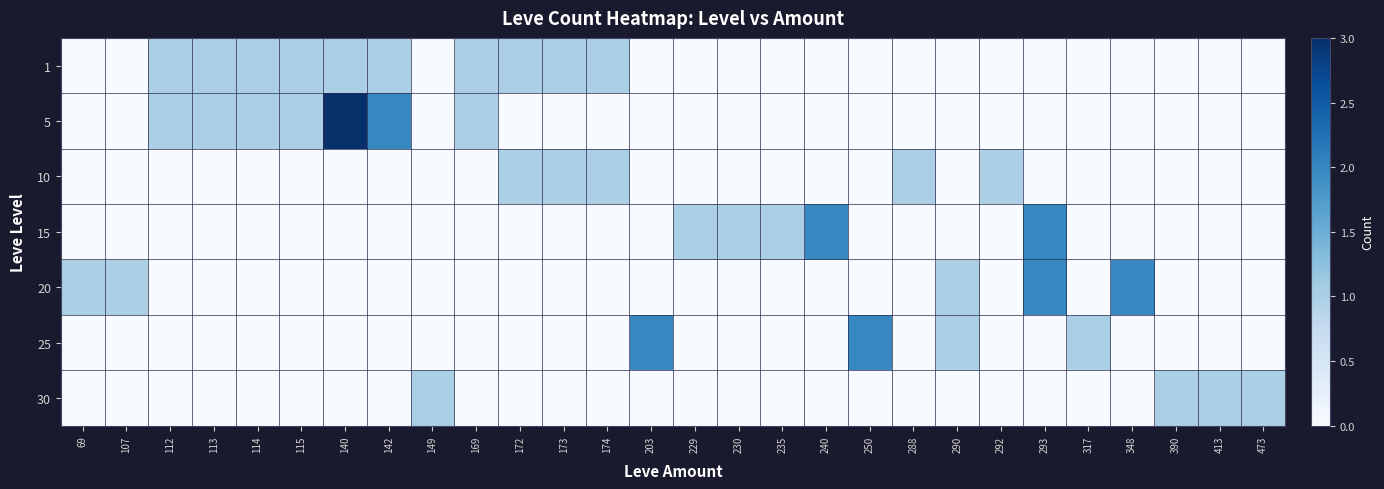

Reading left to right, transcribe all the data shown in this chart.

1: 69=0	107=0	112=1	113=1	114=1	115=1	140=1	142=1	149=0	169=1	172=1	173=1	174=1	203=0	229=0	230=0	235=0	240=0	250=0	288=0	290=0	292=0	293=0	317=0	348=0	390=0	413=0	473=0
5: 69=0	107=0	112=1	113=1	114=1	115=1	140=3	142=2	149=0	169=1	172=0	173=0	174=0	203=0	229=0	230=0	235=0	240=0	250=0	288=0	290=0	292=0	293=0	317=0	348=0	390=0	413=0	473=0
10: 69=0	107=0	112=0	113=0	114=0	115=0	140=0	142=0	149=0	169=0	172=1	173=1	174=1	203=0	229=0	230=0	235=0	240=0	250=0	288=1	290=0	292=1	293=0	317=0	348=0	390=0	413=0	473=0
15: 69=0	107=0	112=0	113=0	114=0	115=0	140=0	142=0	149=0	169=0	172=0	173=0	174=0	203=0	229=1	230=1	235=1	240=2	250=0	288=0	290=0	292=0	293=2	317=0	348=0	390=0	413=0	473=0
20: 69=1	107=1	112=0	113=0	114=0	115=0	140=0	142=0	149=0	169=0	172=0	173=0	174=0	203=0	229=0	230=0	235=0	240=0	250=0	288=0	290=1	292=0	293=2	317=0	348=2	390=0	413=0	473=0
25: 69=0	107=0	112=0	113=0	114=0	115=0	140=0	142=0	149=0	169=0	172=0	173=0	174=0	203=2	229=0	230=0	235=0	240=0	250=2	288=0	290=1	292=0	293=0	317=1	348=0	390=0	413=0	473=0
30: 69=0	107=0	112=0	113=0	114=0	115=0	140=0	142=0	149=1	169=0	172=0	173=0	174=0	203=0	229=0	230=0	235=0	240=0	250=0	288=0	290=0	292=0	293=0	317=0	348=0	390=1	413=1	473=1